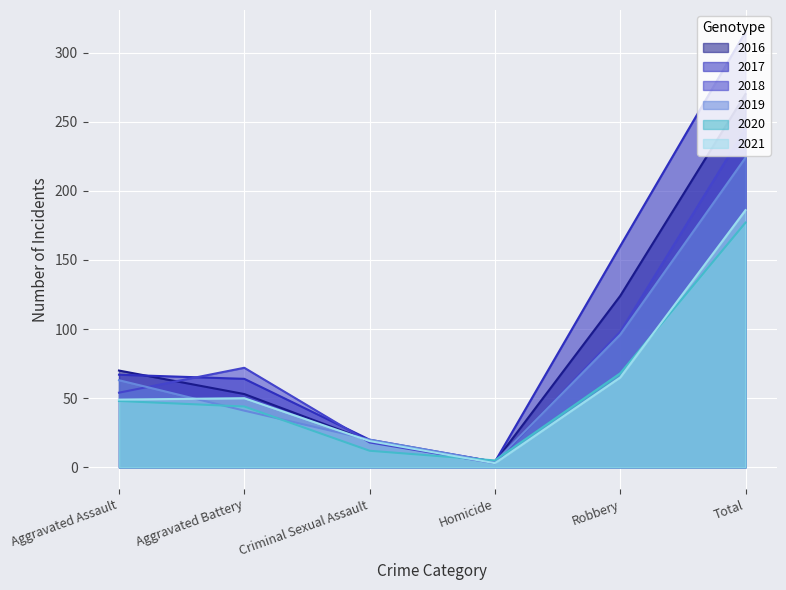

What is the difference between the maximum and minimum values in the 2018 series?

242